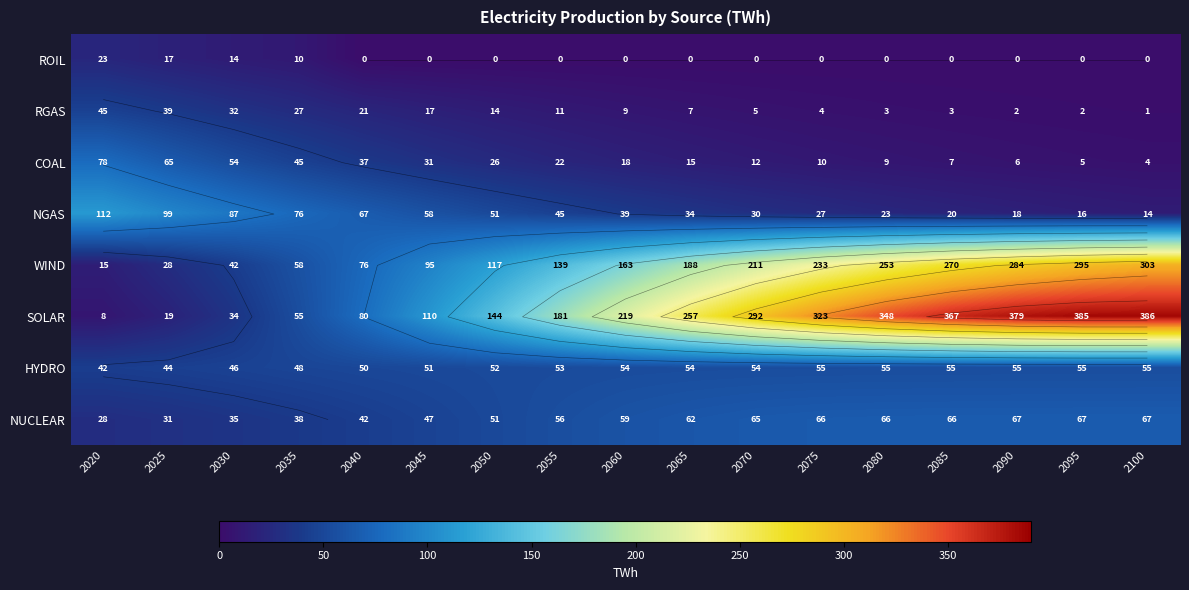

True or false: WIND has a value of 39.2 at 2060.

False